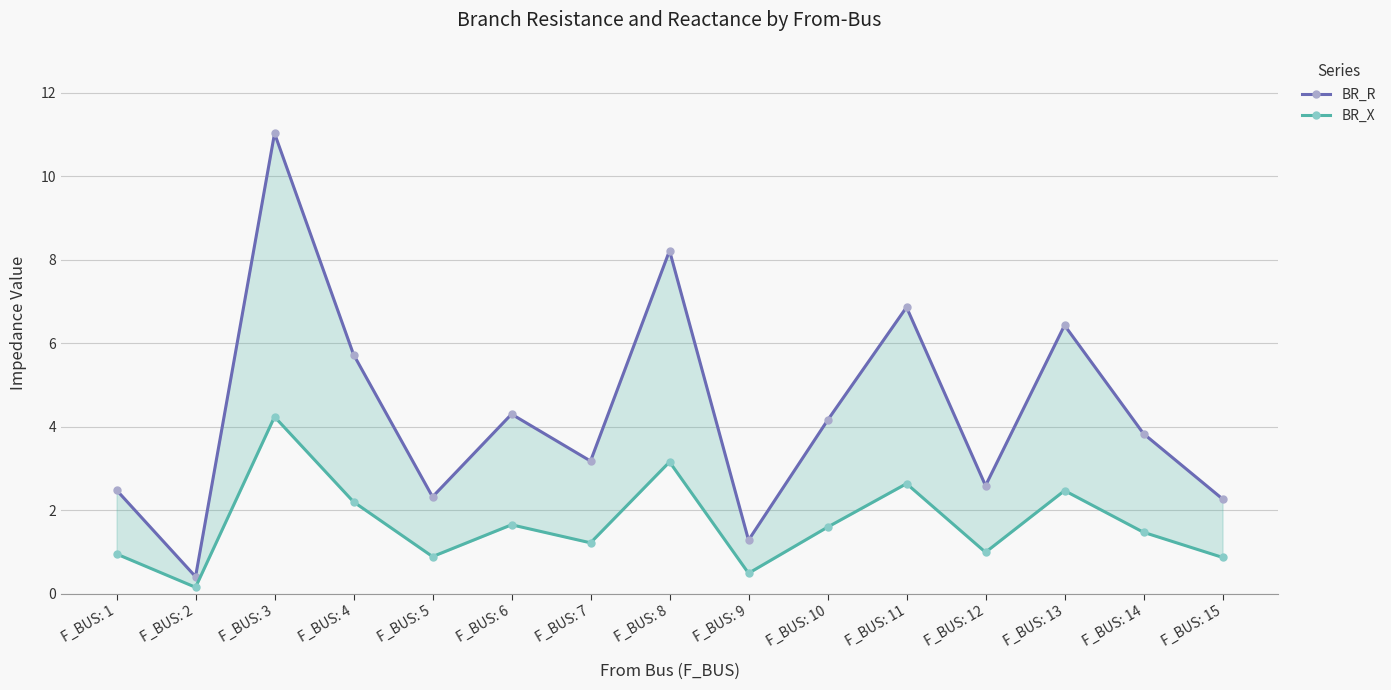

What is the difference between the BR_R values at F_BUS: 1 and F_BUS: 15?

0.2